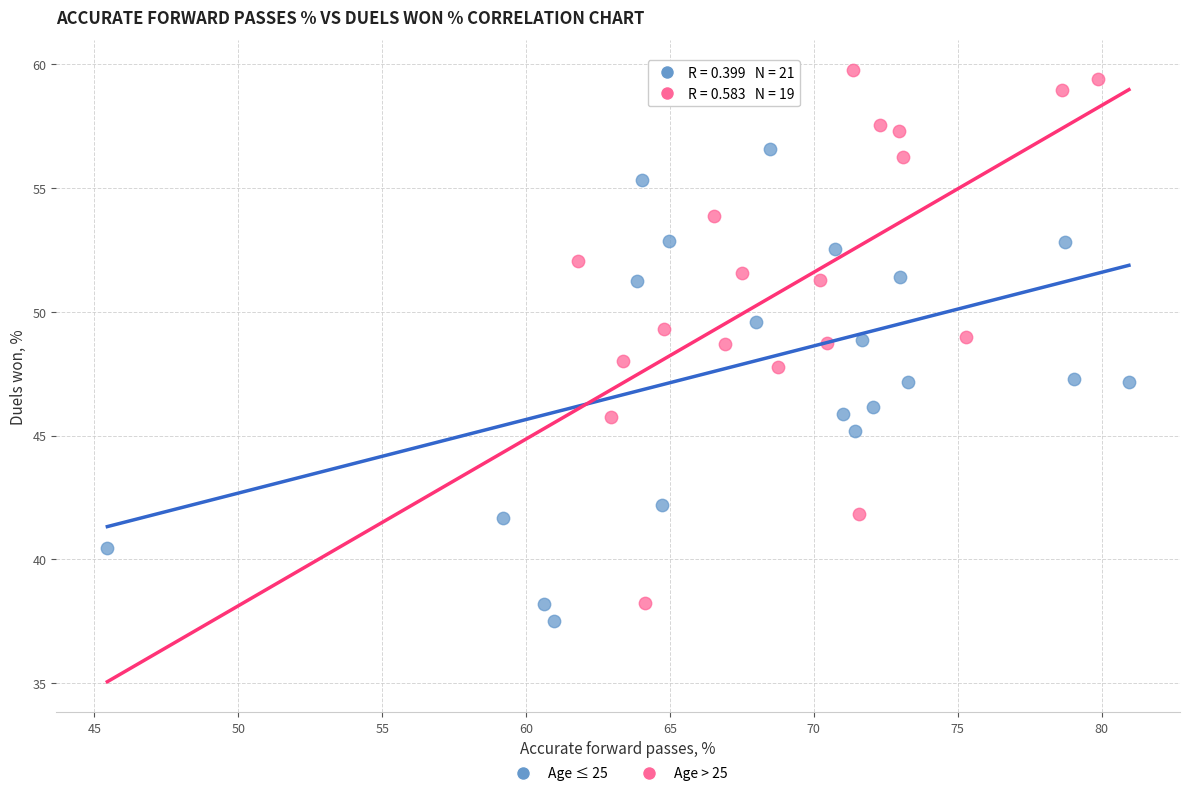

What are all the series names shown in the legend?

Age ≤ 25, Age > 25